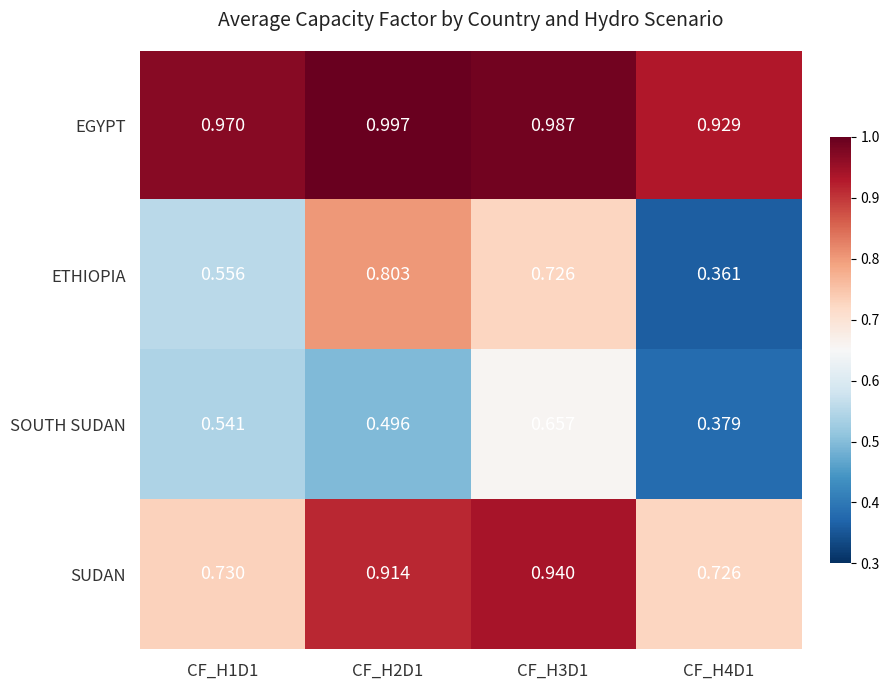

Between CF_H1D1 and CF_H2D1, which series saw the biggest shift?

ETHIOPIA